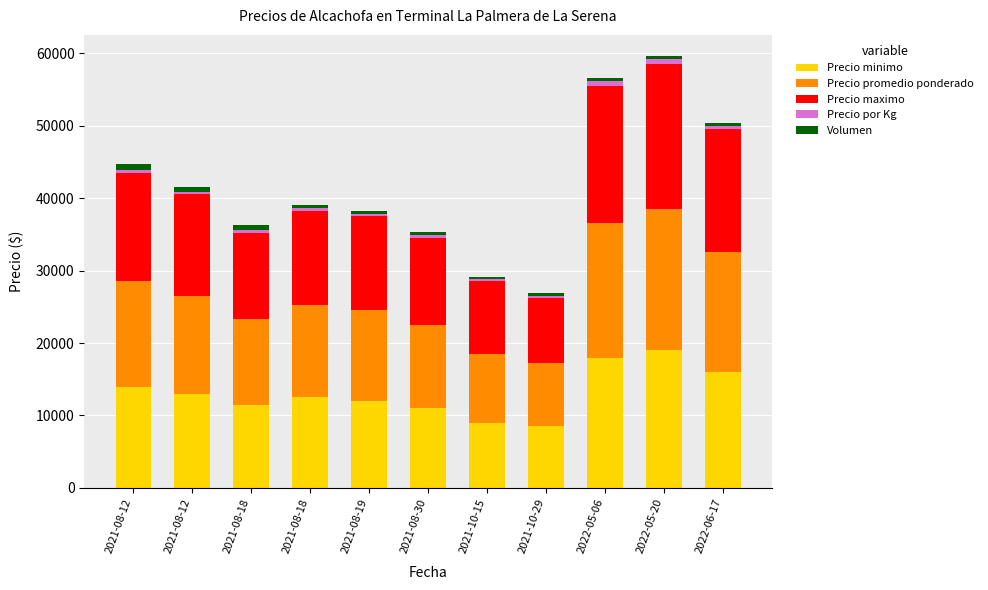

How many distinct data groups are displayed?

5